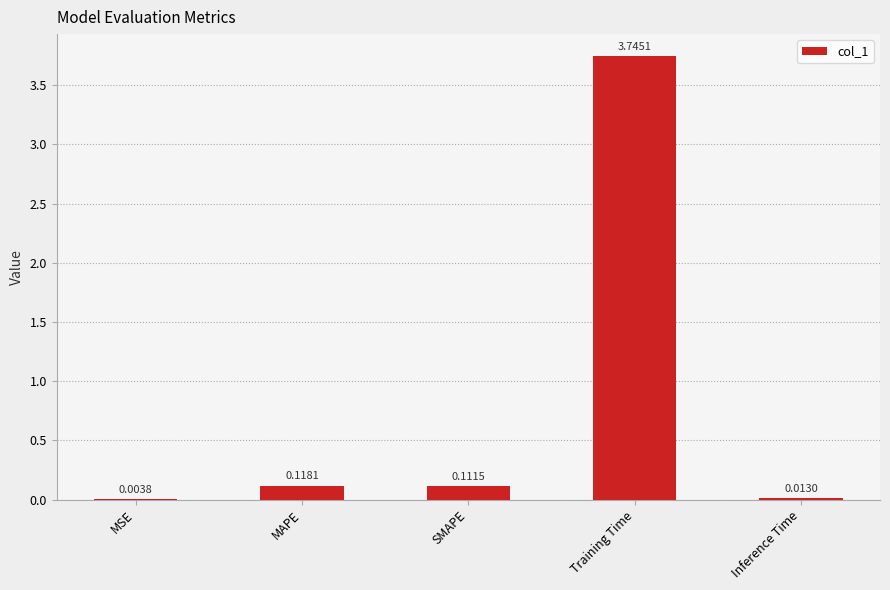

What is the sum of all values?

4.0